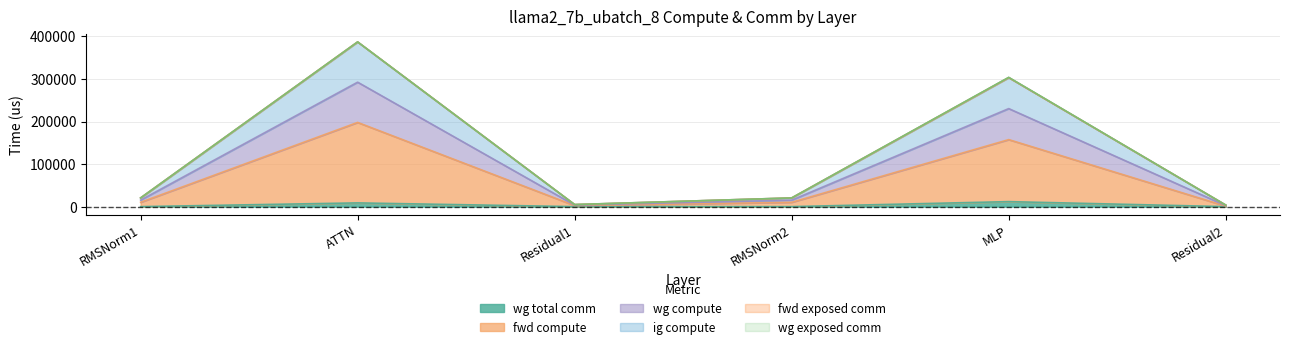

In wg compute, how many points are higher than both neighbors (excluding endpoints)?

2